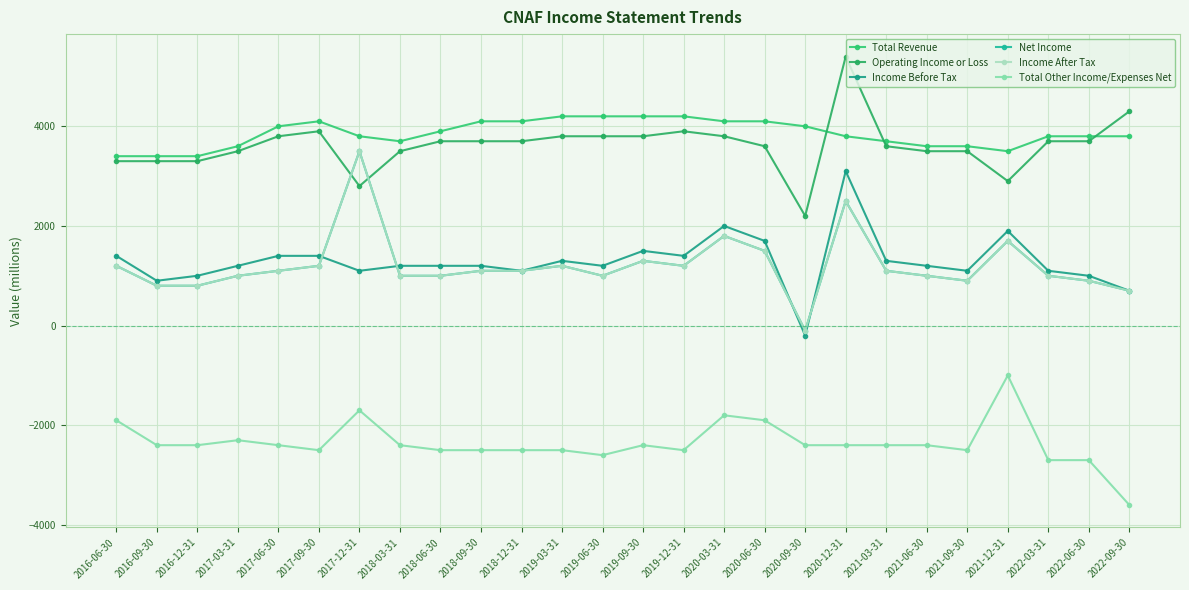

What is the spread (max minus min) of values at 2021-09-30?

6100